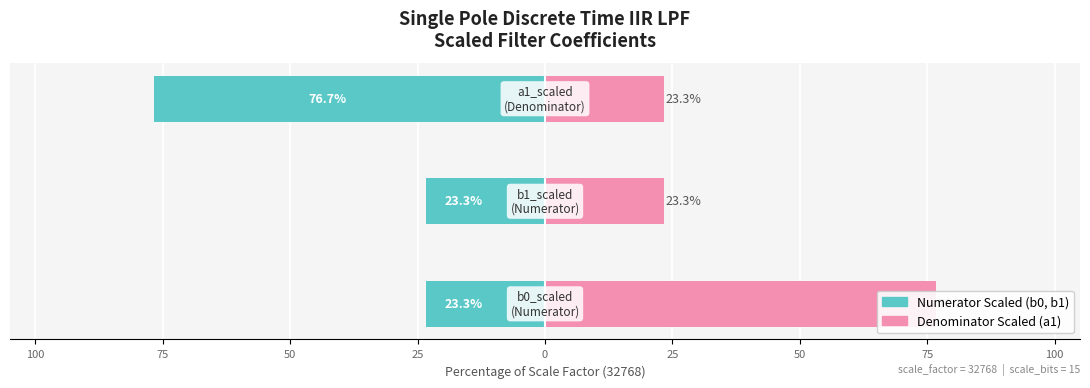

What is the sum of all Numerator Scaled values?

-123.3